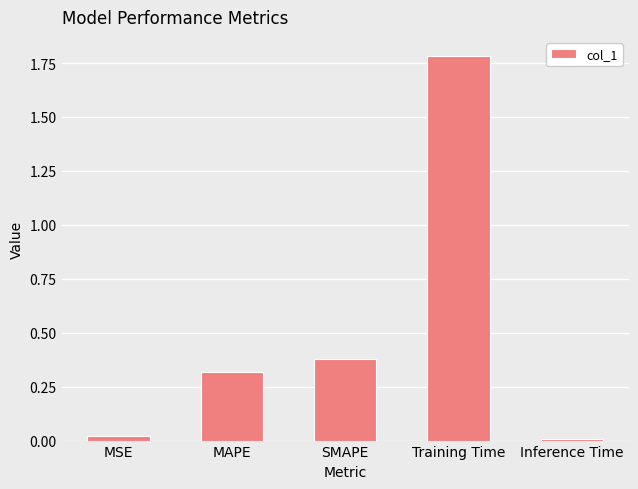

What is the difference between the values at SMAPE and Training Time?

1.4